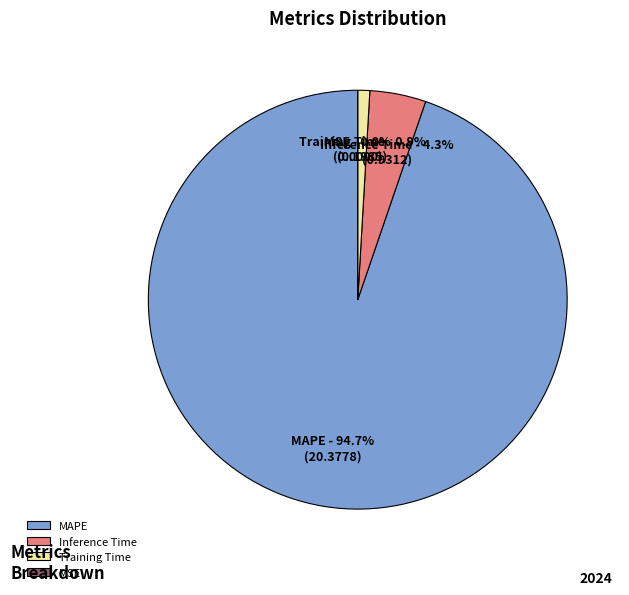

To the nearest percent, what percentage of the pie is Inference Time?

4%